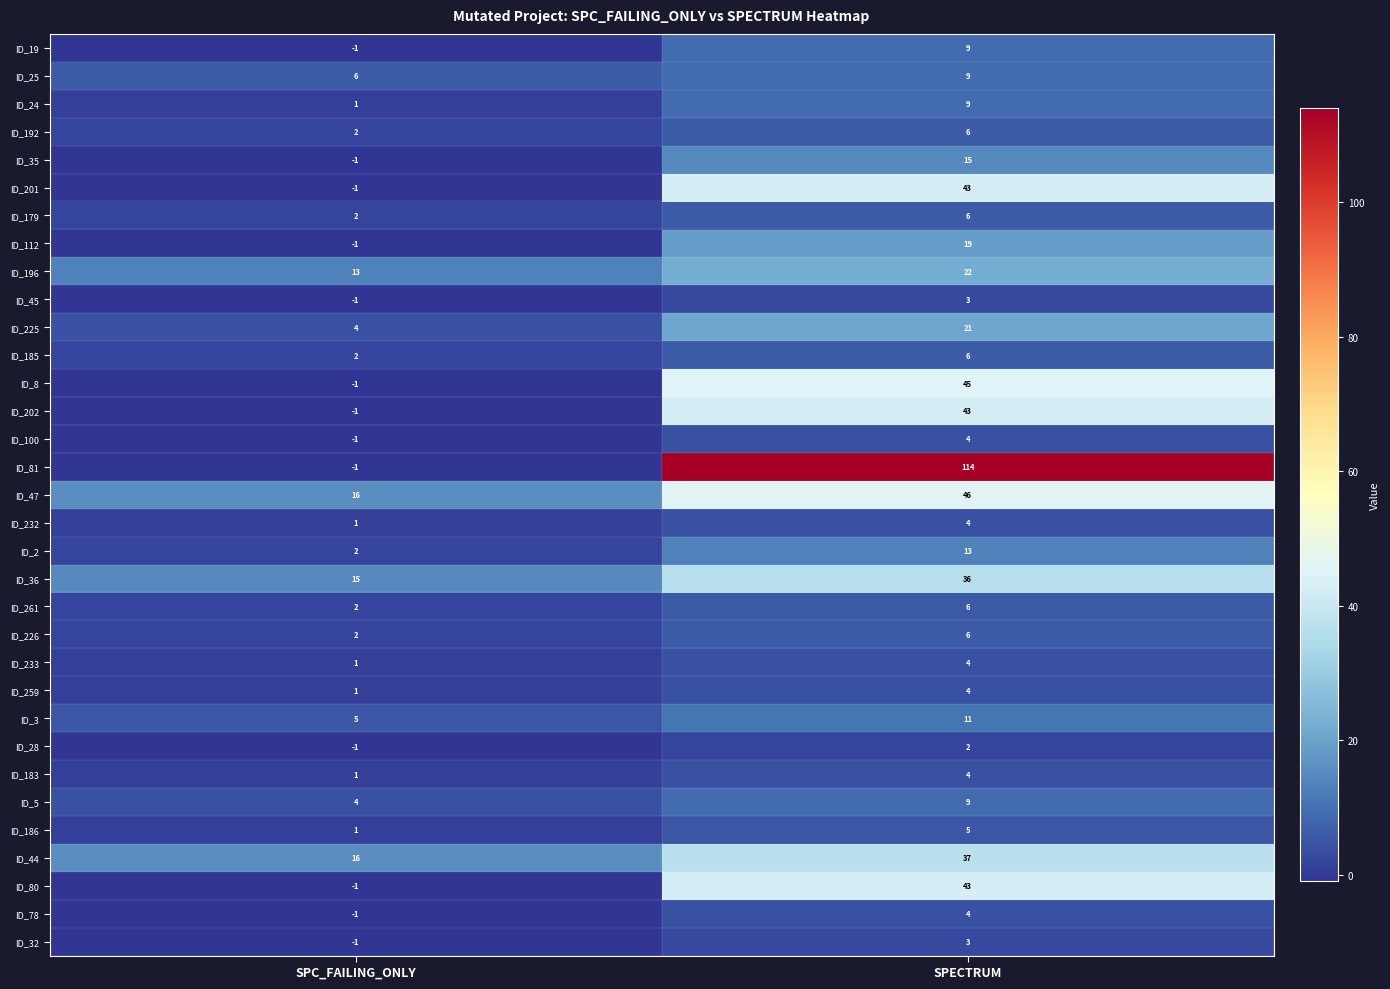

The value of ID_36 at SPC_FAILING_ONLY is 7. True or false?

False